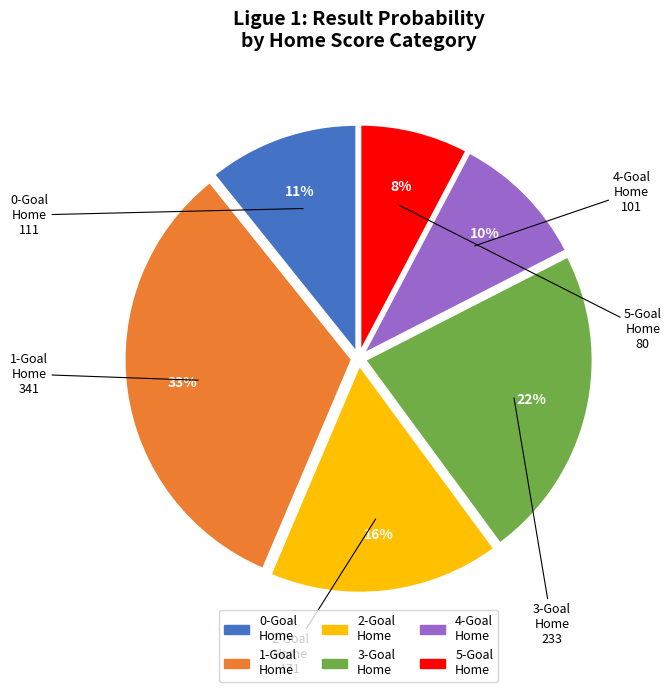

Does 4 represent more than half of the total?

No